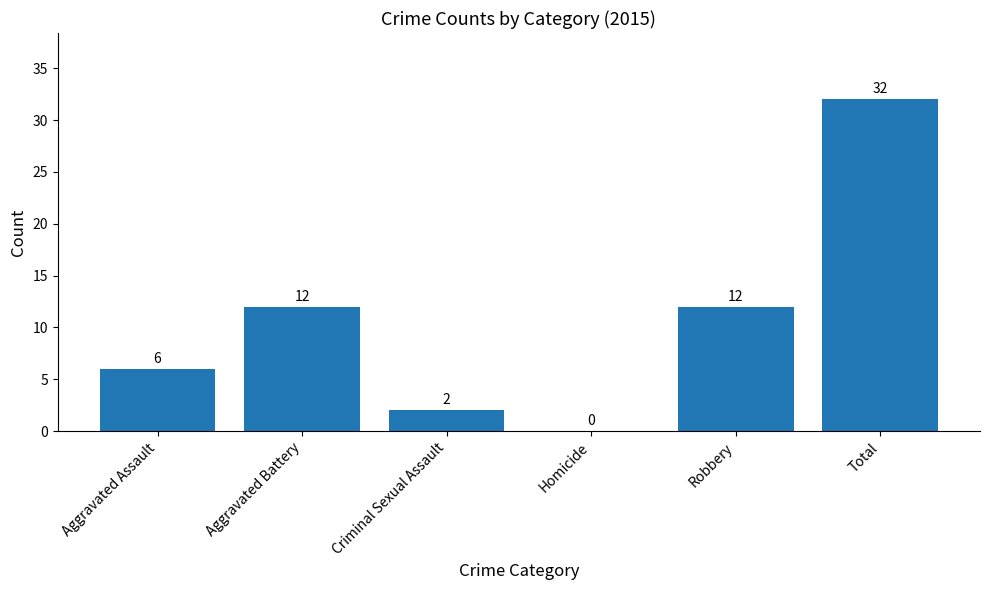

Are the bars horizontal?

No